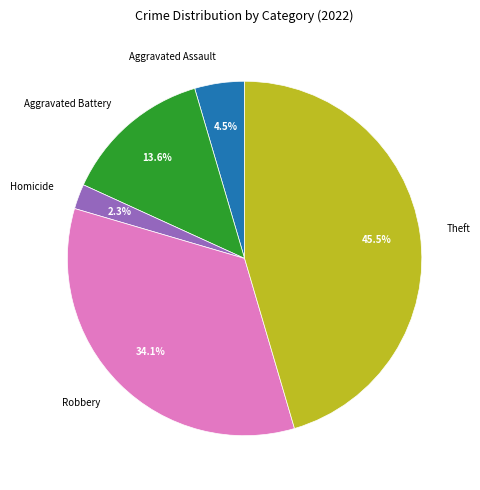

Which has a higher value, Homicide or Aggravated Assault?

Aggravated Assault